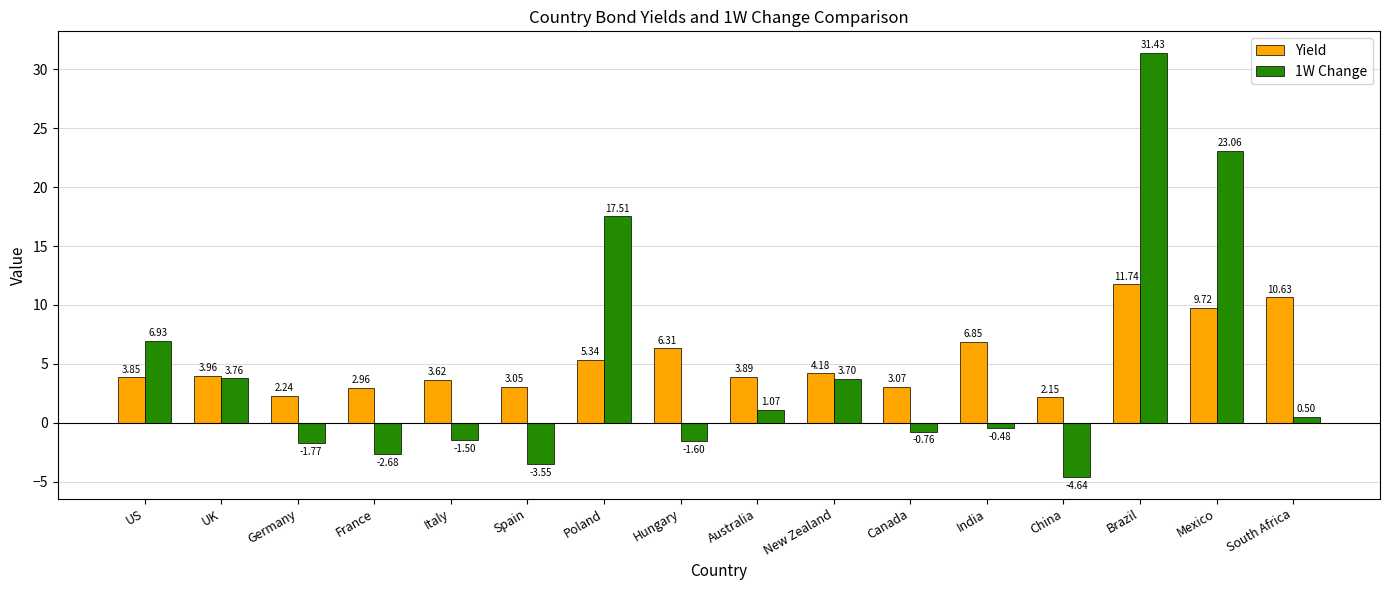

Is the value of 1W Change at Spain greater than the value of Yield at Hungary?

No